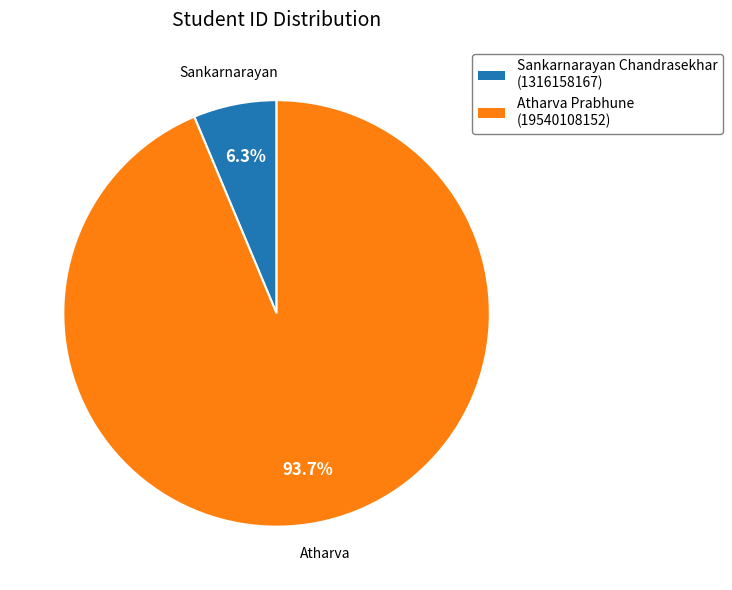

To the nearest percent, what percentage of the pie is Atharva Prabhune?

94%